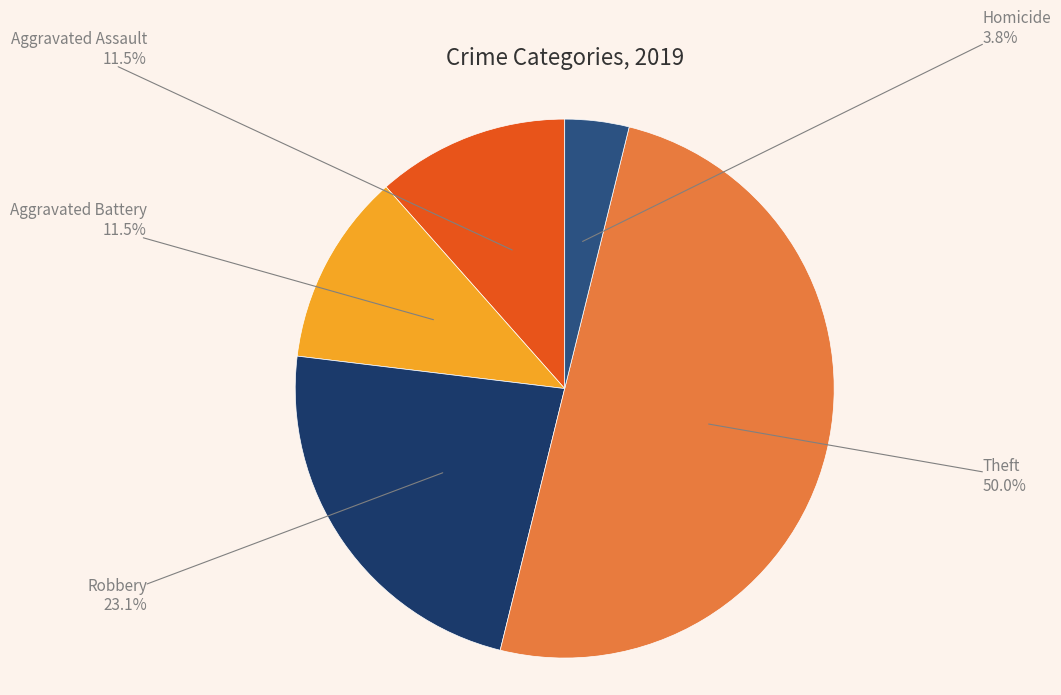

Count the number of slices in the pie.

5